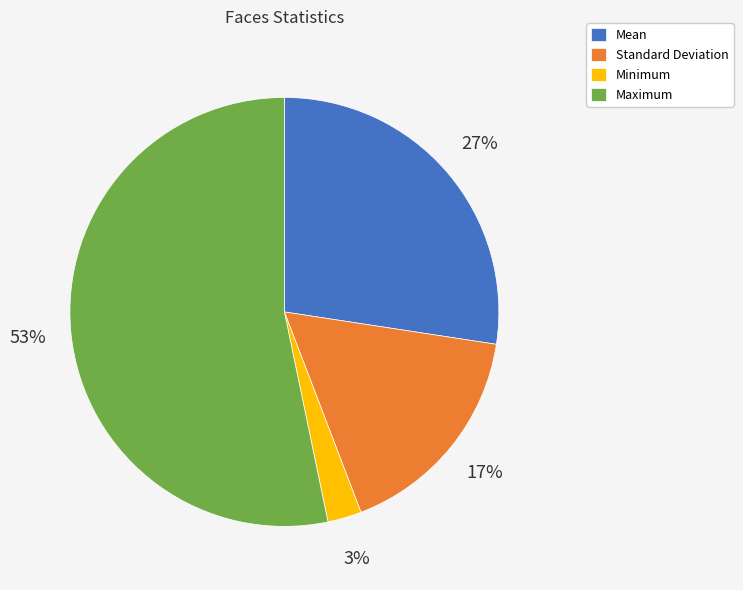

Is there a majority slice in this chart?

Yes